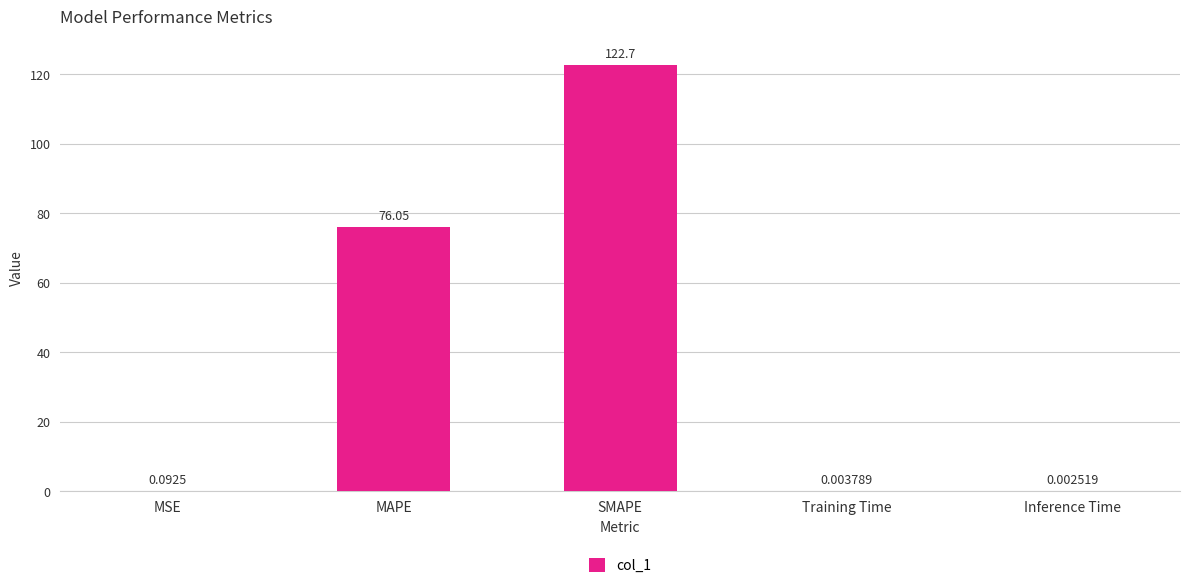

What is the change in value from MAPE to Training Time?

-76.0